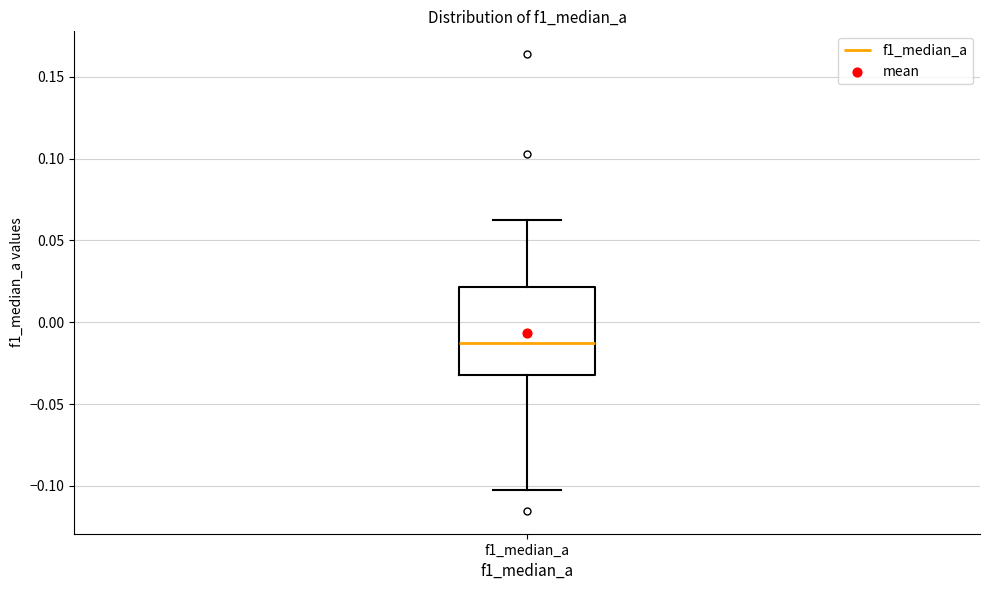

Transcribe this box plot: give where the median line is, the range the box spans, and where the two whiskers end, as read against the y-axis. The values are not printed on the chart, so give them approximately, as read against the axis.

median -0.010, box -0.030 to 0.020, whiskers -0.105 to 0.065